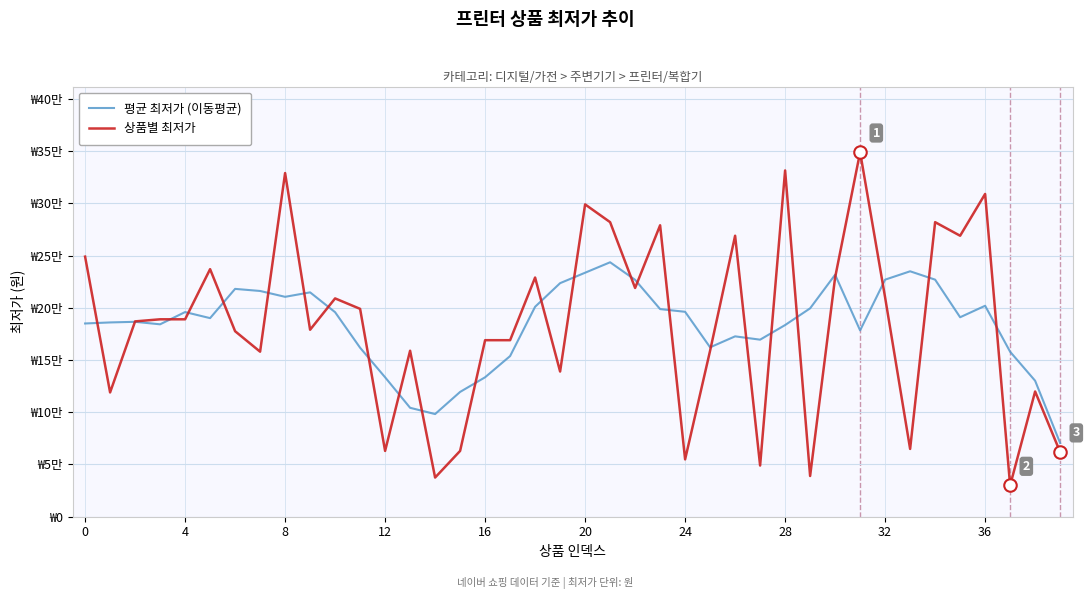

Which series ends up on top after the final intersection of 평균 최저가 (이동평균) and 상품별 최저가?

평균 최저가 (이동평균)